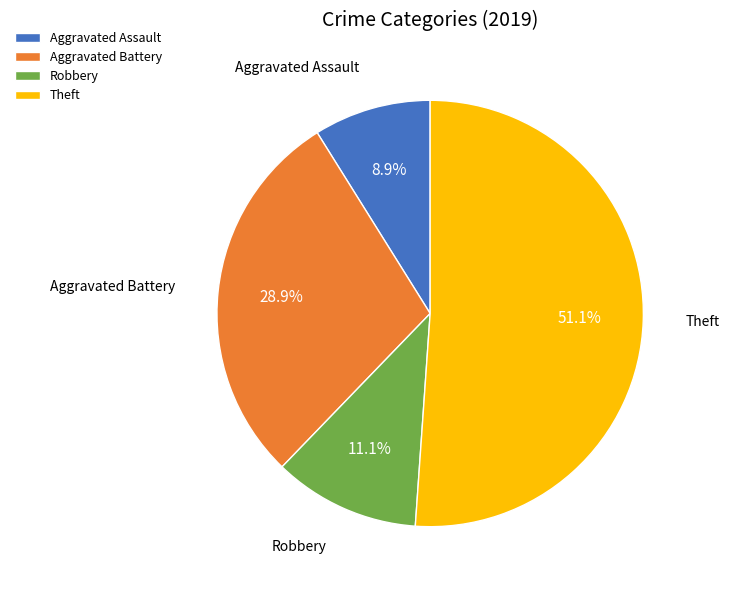

What percentage is the Aggravated Battery slice, to the nearest percent?

29%